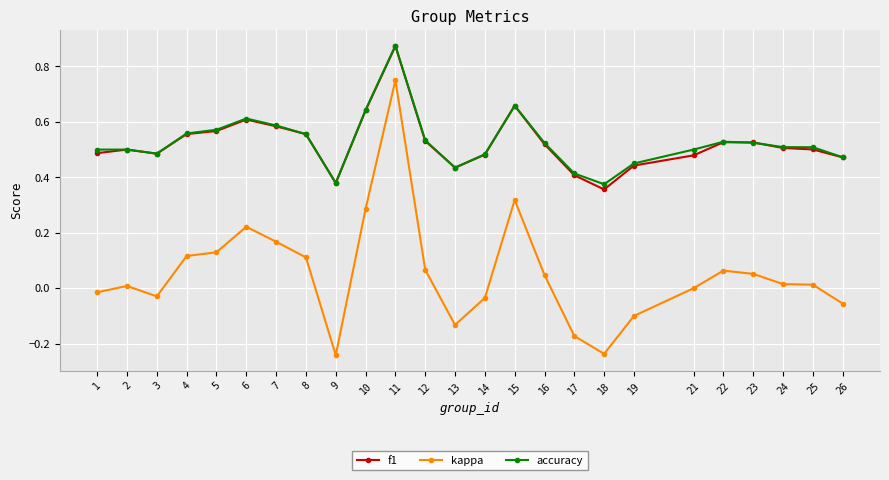

How many data points does each series have?

25